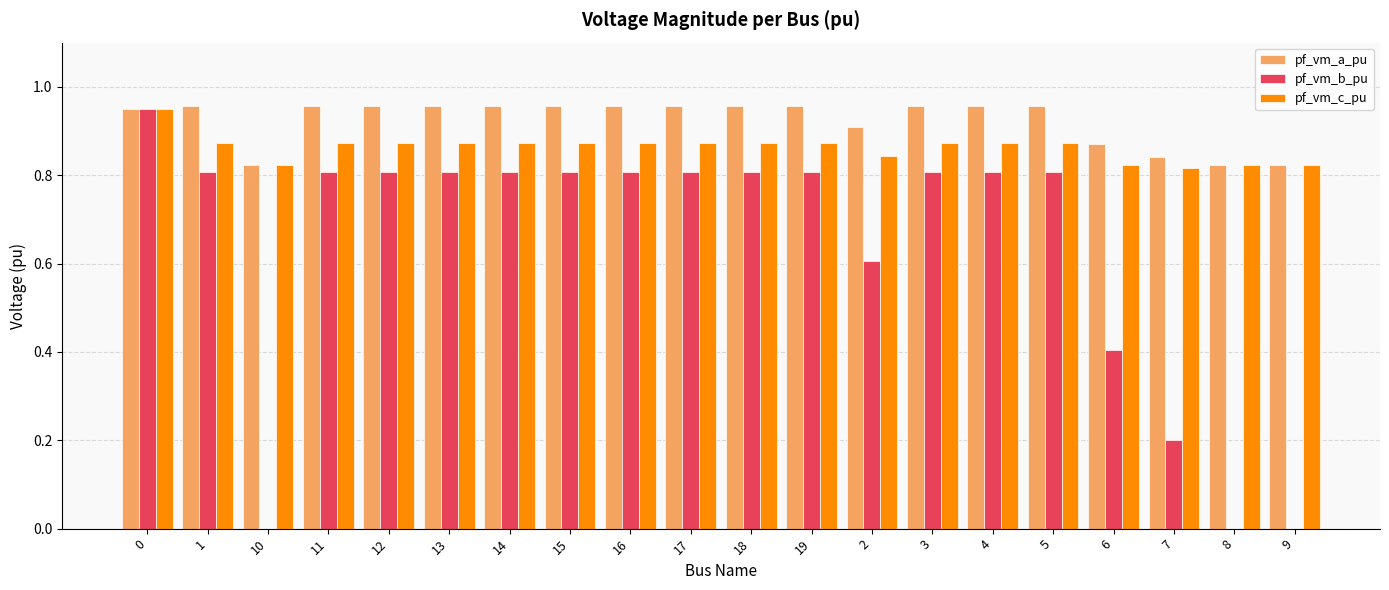

What is the approximate value of pf_vm_b_pu at 7?

0.2